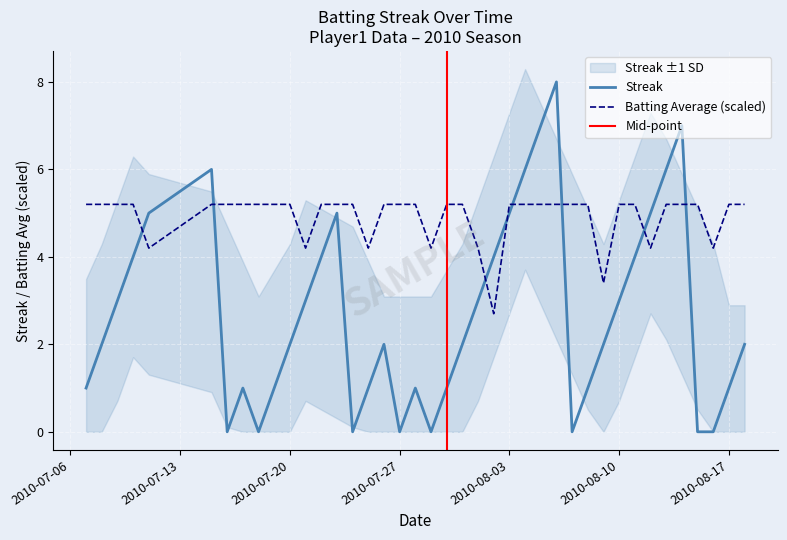

How many times do Batting Average (scaled) and Streak cross each other?

8